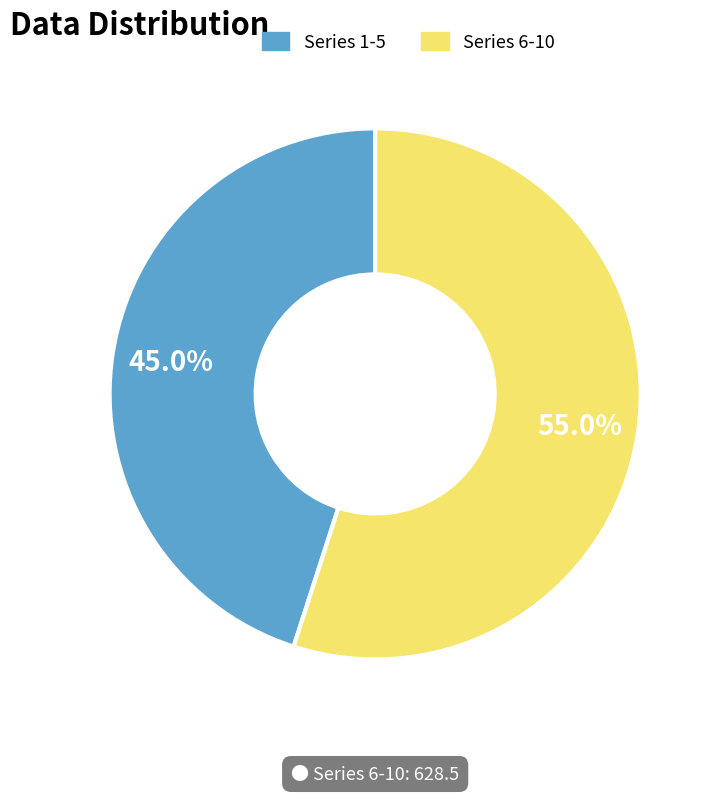

Does any single category account for the majority?

Yes